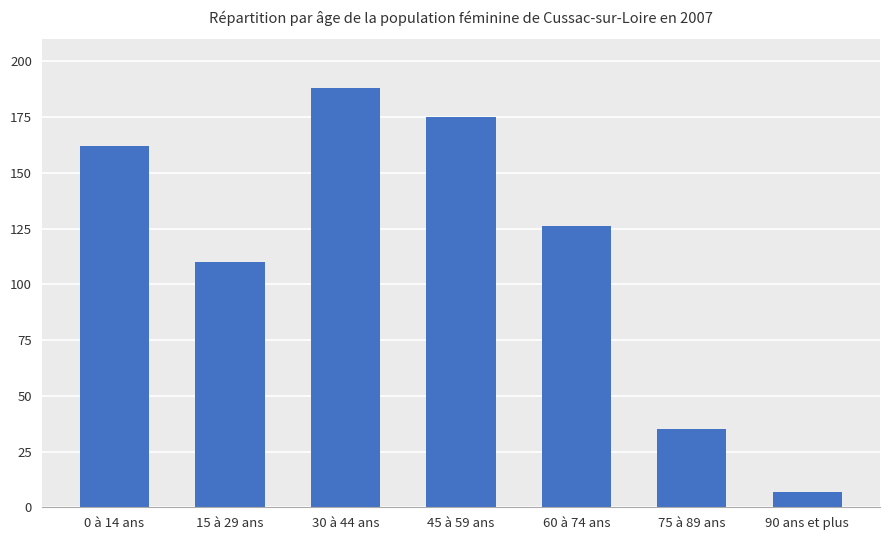

Which label corresponds to the smallest value in the chart?

90 ans et plus